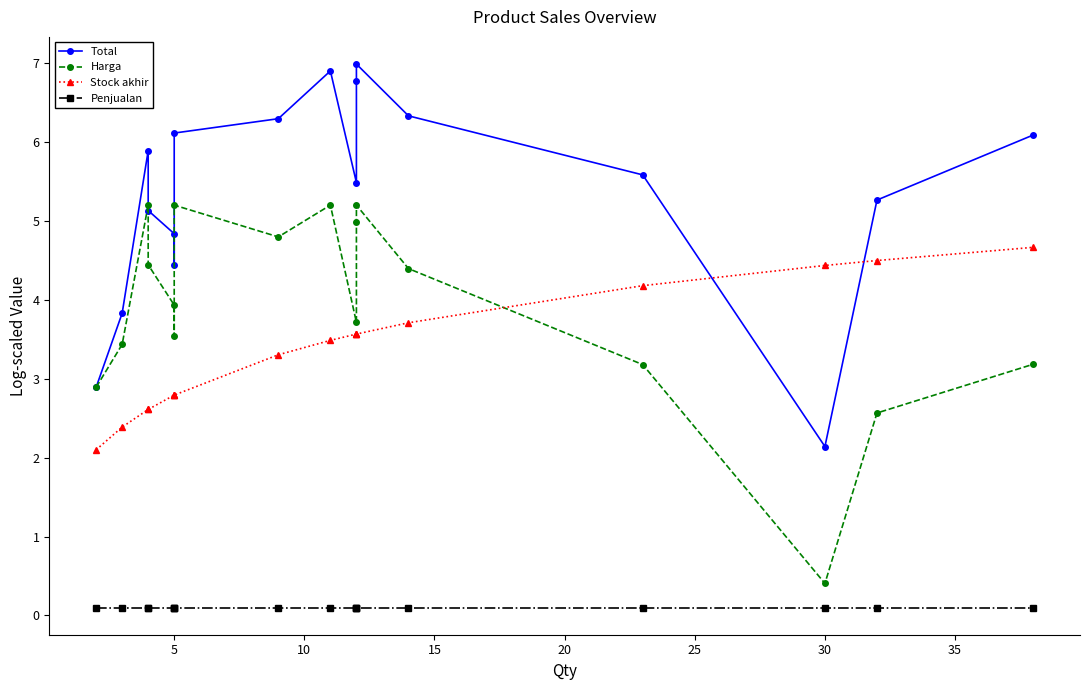

Reading left to right, extract all data points from this chart.

Total: 2.9	3.8	5.9	5.1	4.8	4.4	6.1	6.3	6.9	5.5	6.8	7.0	6.3	5.6	2.1	5.3	6.1
Harga: 2.9	3.4	5.2	4.4	3.9	3.5	5.2	4.8	5.2	3.7	5.0	5.2	4.4	3.2	0.4	2.6	3.2
Stock akhir: 2.1	2.4	2.6	2.6	2.8	2.8	2.8	3.3	3.5	3.6	3.6	3.6	3.7	4.2	4.4	4.5	4.7
Penjualan: 0.1	0.1	0.1	0.1	0.1	0.1	0.1	0.1	0.1	0.1	0.1	0.1	0.1	0.1	0.1	0.1	0.1